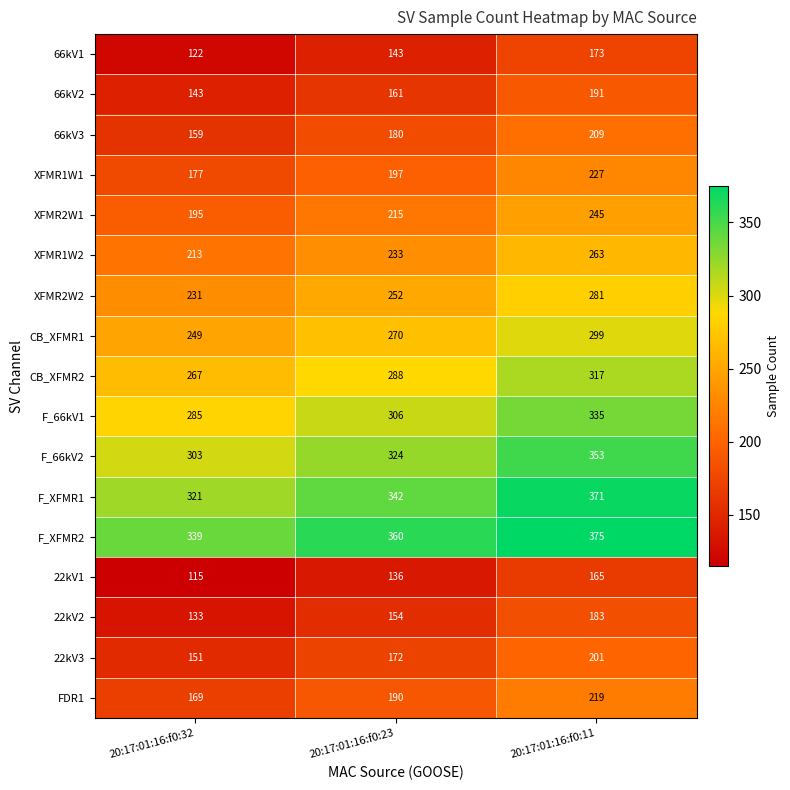

Which series has the largest total across all categories?

F_XFMR2